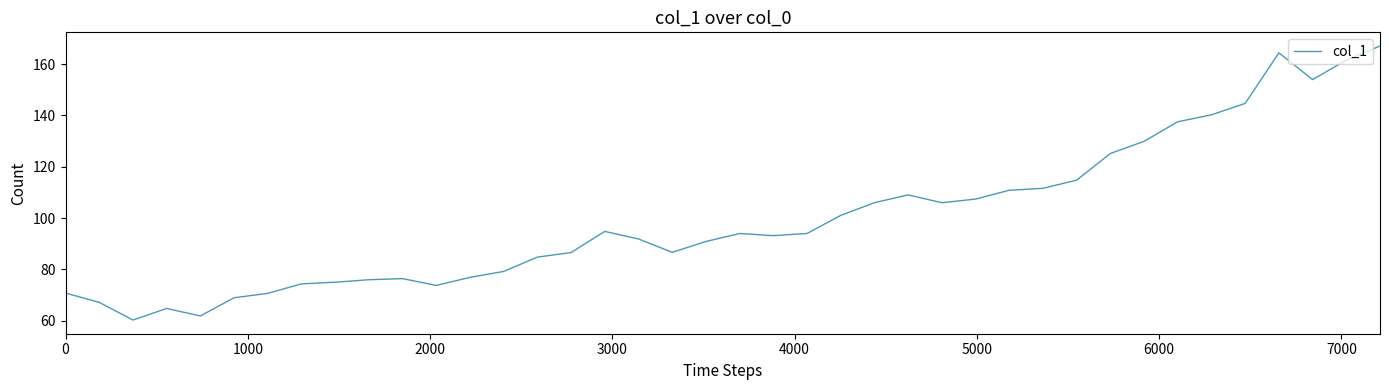

How many lines are shown in the chart?

1